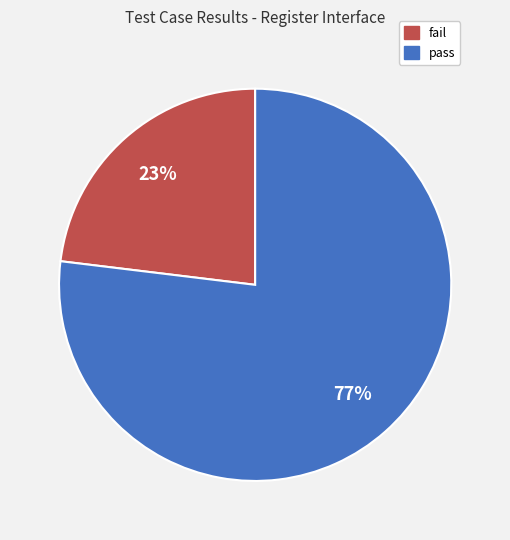

What is the majority slice?

pass